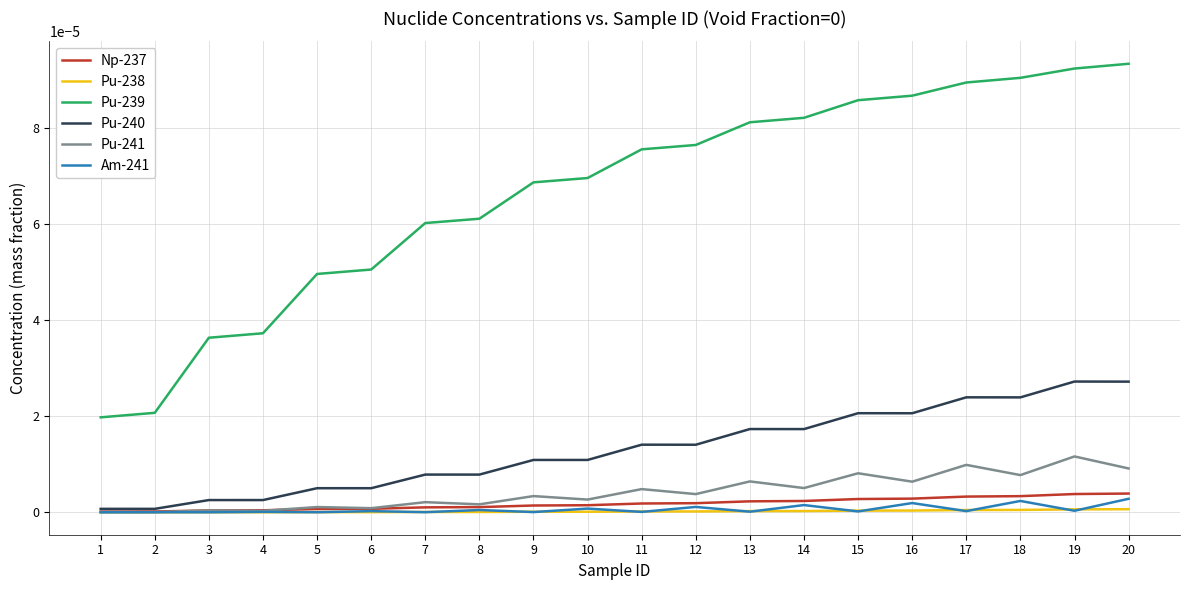

True or false: Np-237 and Pu-239 intersect in this chart.

False